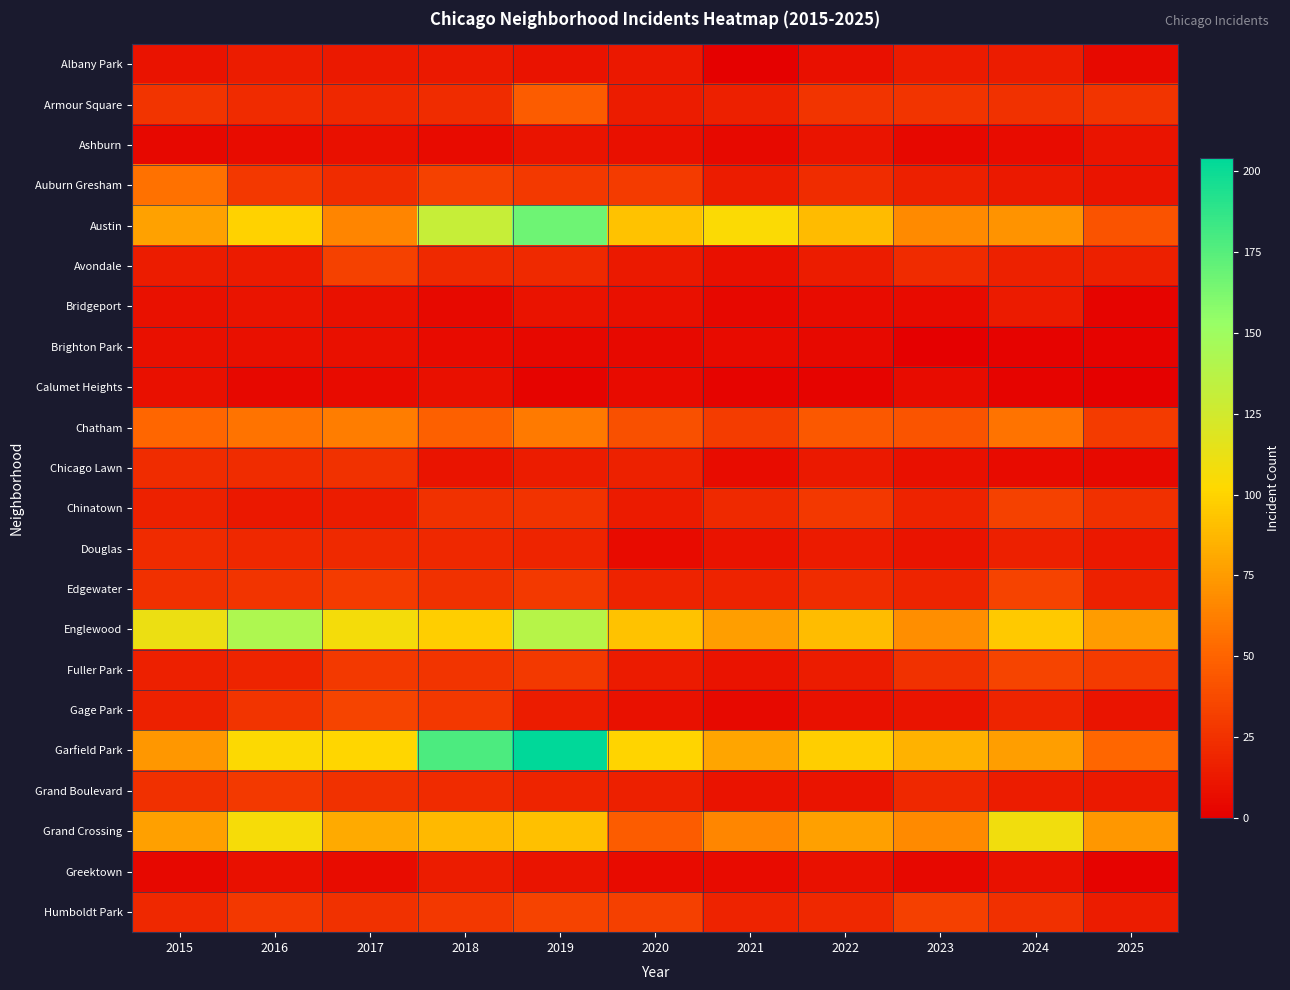

What is the spread (max minus min) of values at 2018?

173